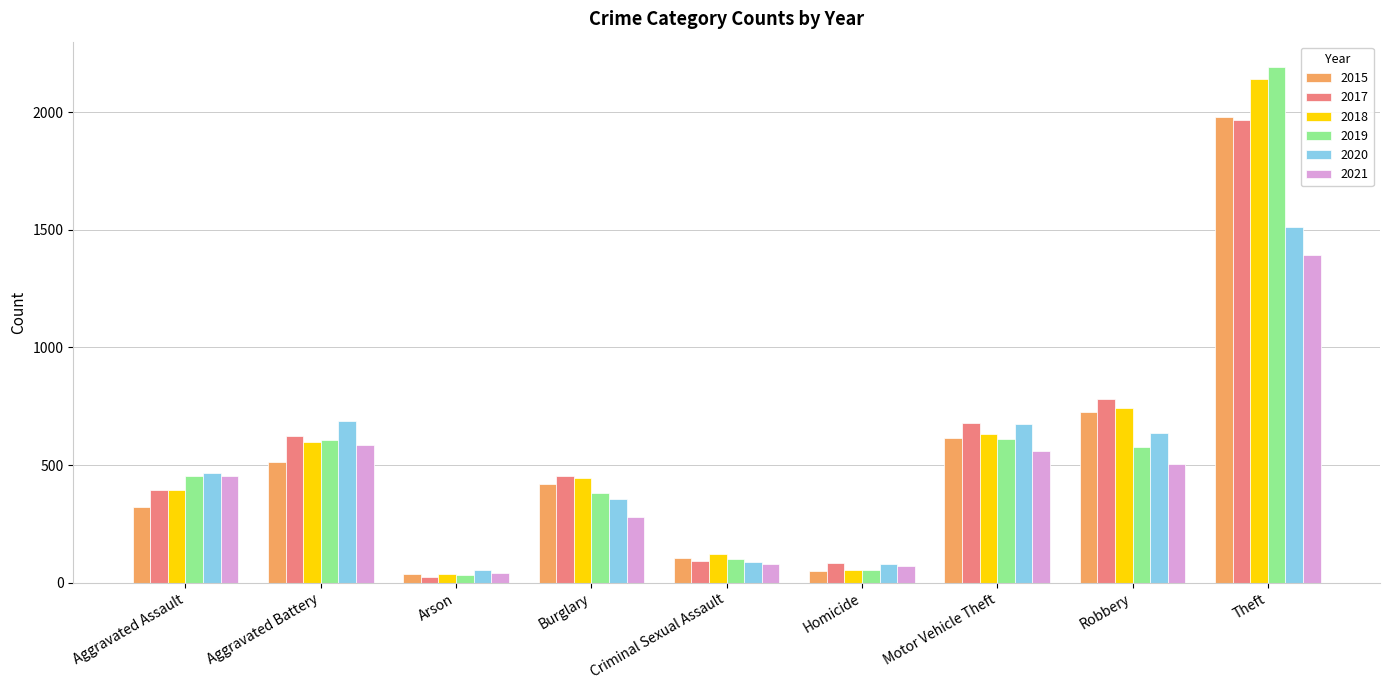

What is the spread (max minus min) of values at Robbery?

274